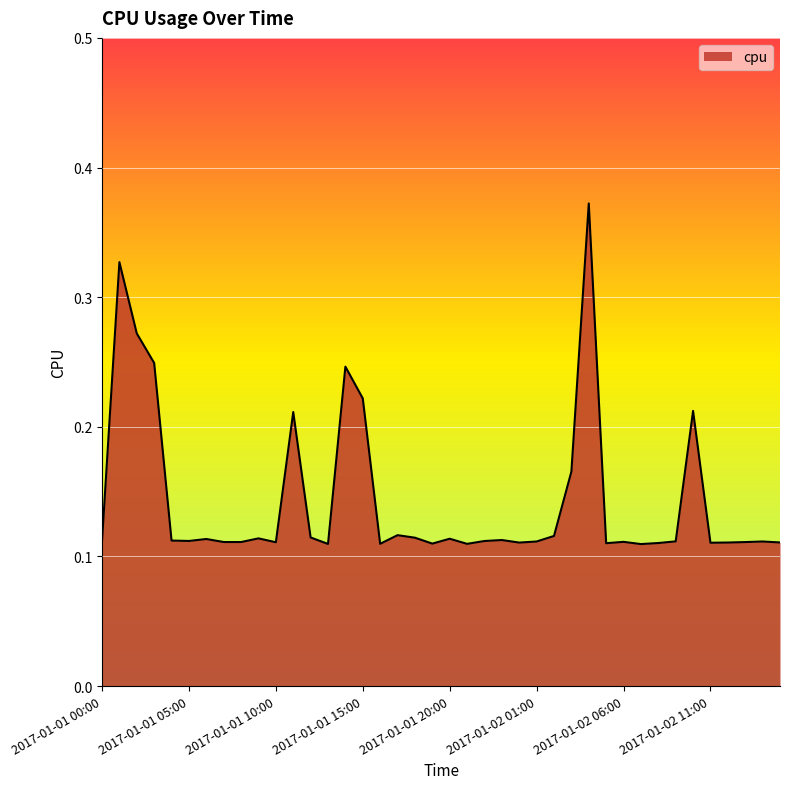

How many lines are shown in the chart?

1